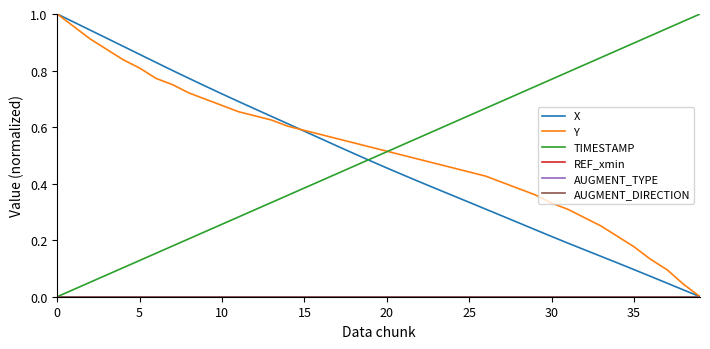

Reading left to right, what are all the values shown in this chart?

X: 1.0	1.0	0.9	0.9	0.9	0.9	0.8	0.8	0.8	0.7	0.7	0.7	0.7	0.6	0.6	0.6	0.6	0.5	0.5	0.5	0.5	0.4	0.4	0.4	0.4	0.3	0.3	0.3	0.3	0.2	0.2	0.2	0.2	0.1	0.1	0.1	0.1	0.0	0.0	0.0
Y: 1.0	1.0	0.9	0.9	0.8	0.8	0.8	0.8	0.7	0.7	0.7	0.7	0.6	0.6	0.6	0.6	0.6	0.6	0.5	0.5	0.5	0.5	0.5	0.5	0.5	0.4	0.4	0.4	0.4	0.4	0.3	0.3	0.3	0.2	0.2	0.2	0.1	0.1	0.0	0.0
TIMESTAMP: 0.0	0.0	0.1	0.1	0.1	0.1	0.2	0.2	0.2	0.2	0.3	0.3	0.3	0.3	0.4	0.4	0.4	0.4	0.5	0.5	0.5	0.5	0.6	0.6	0.6	0.6	0.7	0.7	0.7	0.7	0.8	0.8	0.8	0.8	0.9	0.9	0.9	0.9	1.0	1.0
REF_xmin: 0.0	0.0	0.0	0.0	0.0	0.0	0.0	0.0	0.0	0.0	0.0	0.0	0.0	0.0	0.0	0.0	0.0	0.0	0.0	0.0	0.0	0.0	0.0	0.0	0.0	0.0	0.0	0.0	0.0	0.0	0.0	0.0	0.0	0.0	0.0	0.0	0.0	0.0	0.0	0.0
AUGMENT_TYPE: 0.0	0.0	0.0	0.0	0.0	0.0	0.0	0.0	0.0	0.0	0.0	0.0	0.0	0.0	0.0	0.0	0.0	0.0	0.0	0.0	0.0	0.0	0.0	0.0	0.0	0.0	0.0	0.0	0.0	0.0	0.0	0.0	0.0	0.0	0.0	0.0	0.0	0.0	0.0	0.0
AUGMENT_DIRECTION: 0.0	0.0	0.0	0.0	0.0	0.0	0.0	0.0	0.0	0.0	0.0	0.0	0.0	0.0	0.0	0.0	0.0	0.0	0.0	0.0	0.0	0.0	0.0	0.0	0.0	0.0	0.0	0.0	0.0	0.0	0.0	0.0	0.0	0.0	0.0	0.0	0.0	0.0	0.0	0.0